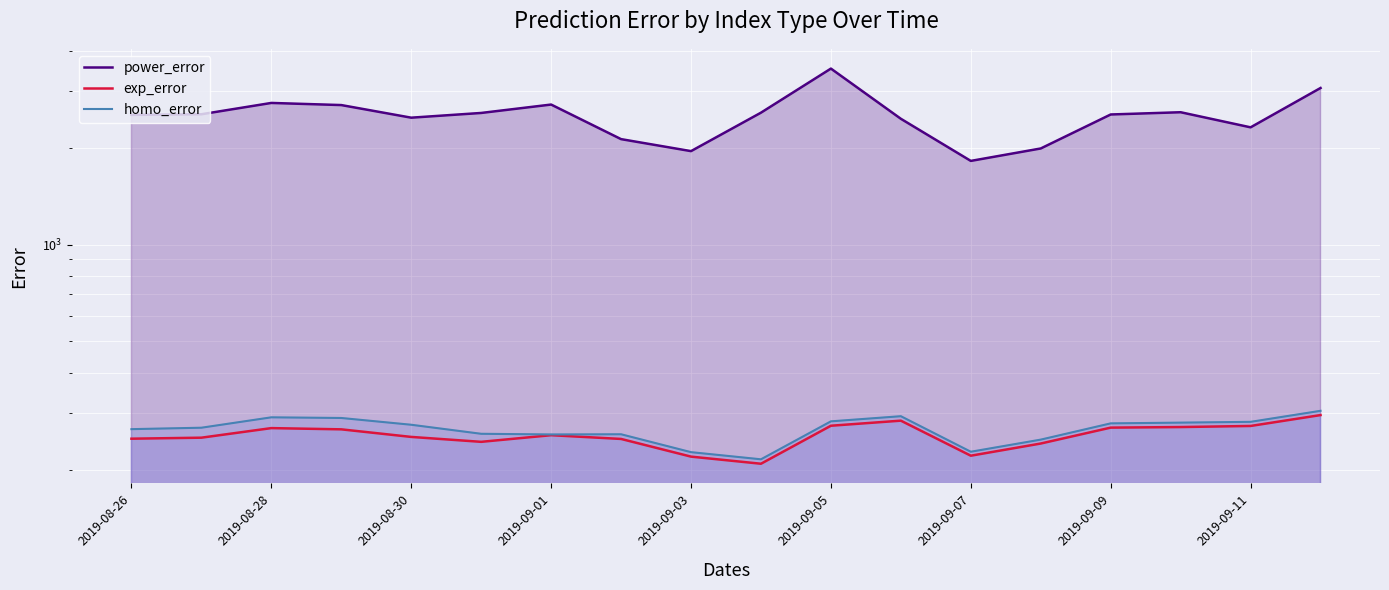

How many data points does each series have?

18